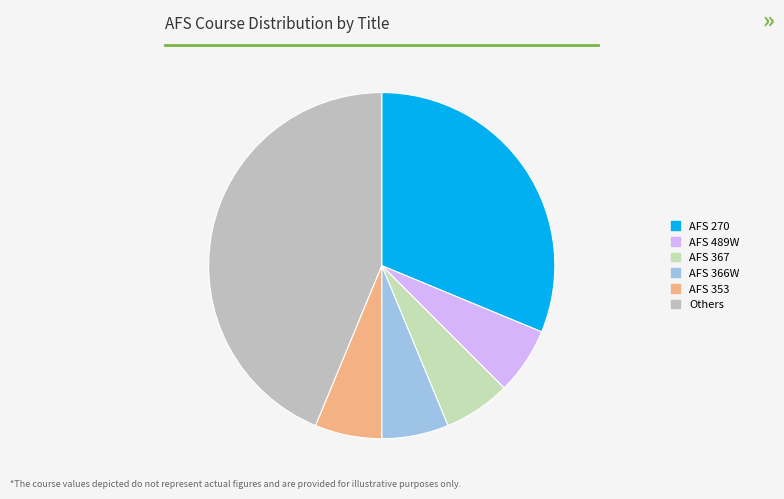

What is the largest slice in the pie chart?

Others